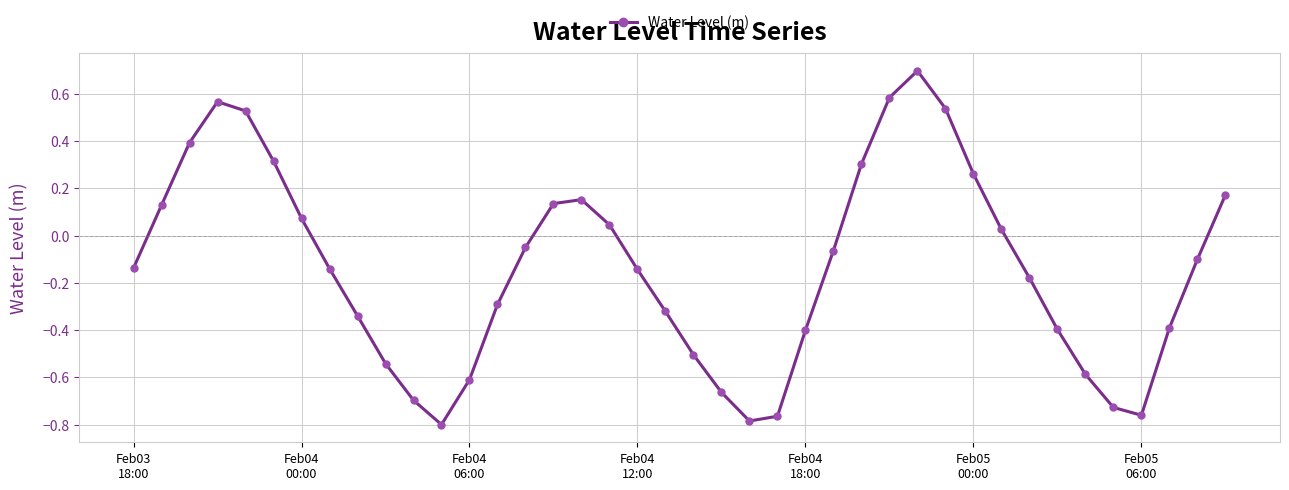

What is the difference between the maximum and minimum values?

1.5